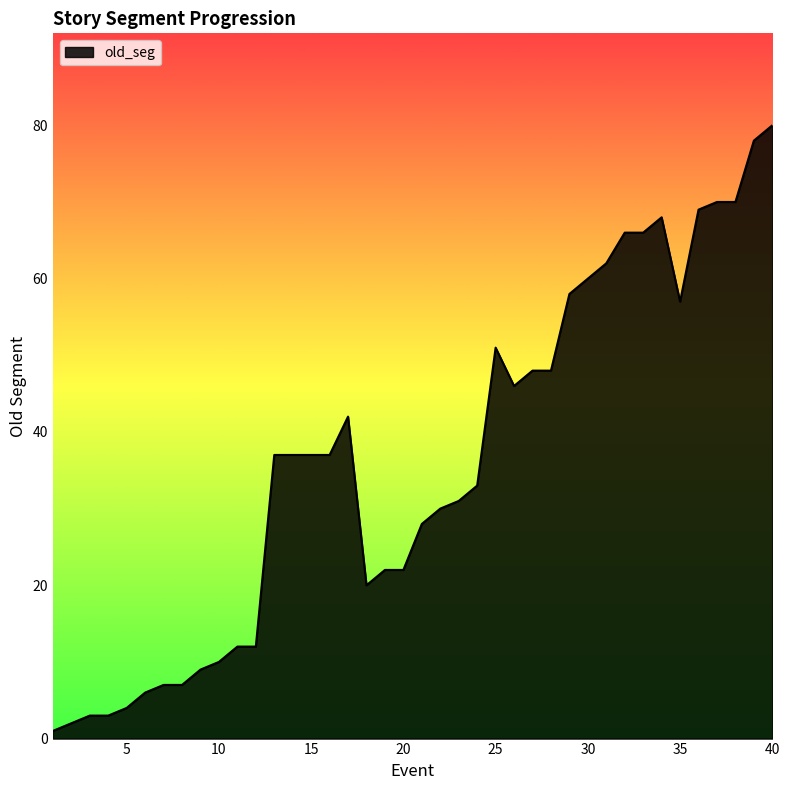

What is the maximum value shown in the chart?

80